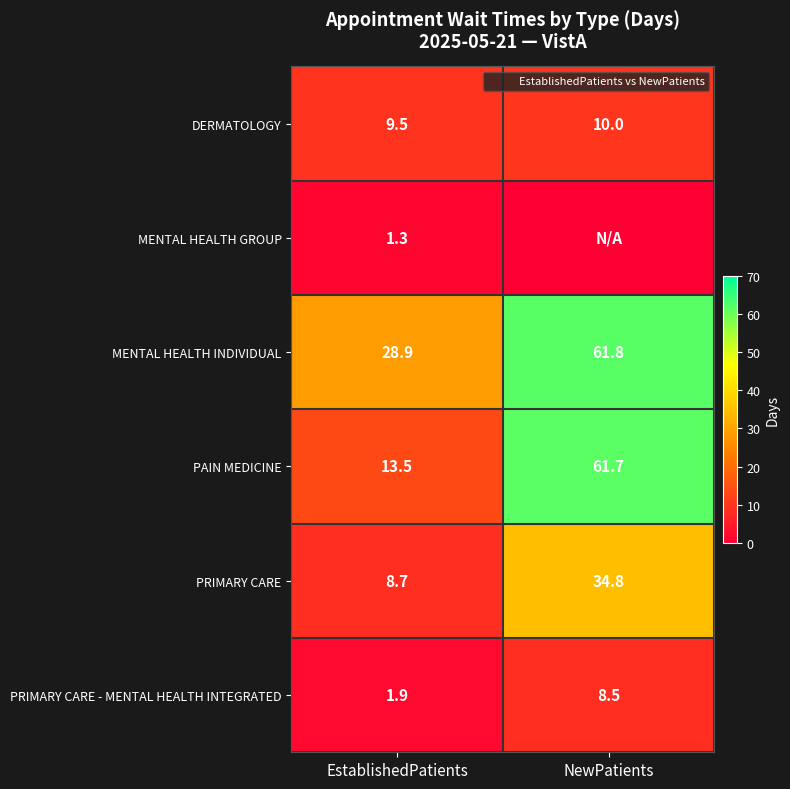

Where is PRIMARY CARE nearest to the value 21?

EstablishedPatients